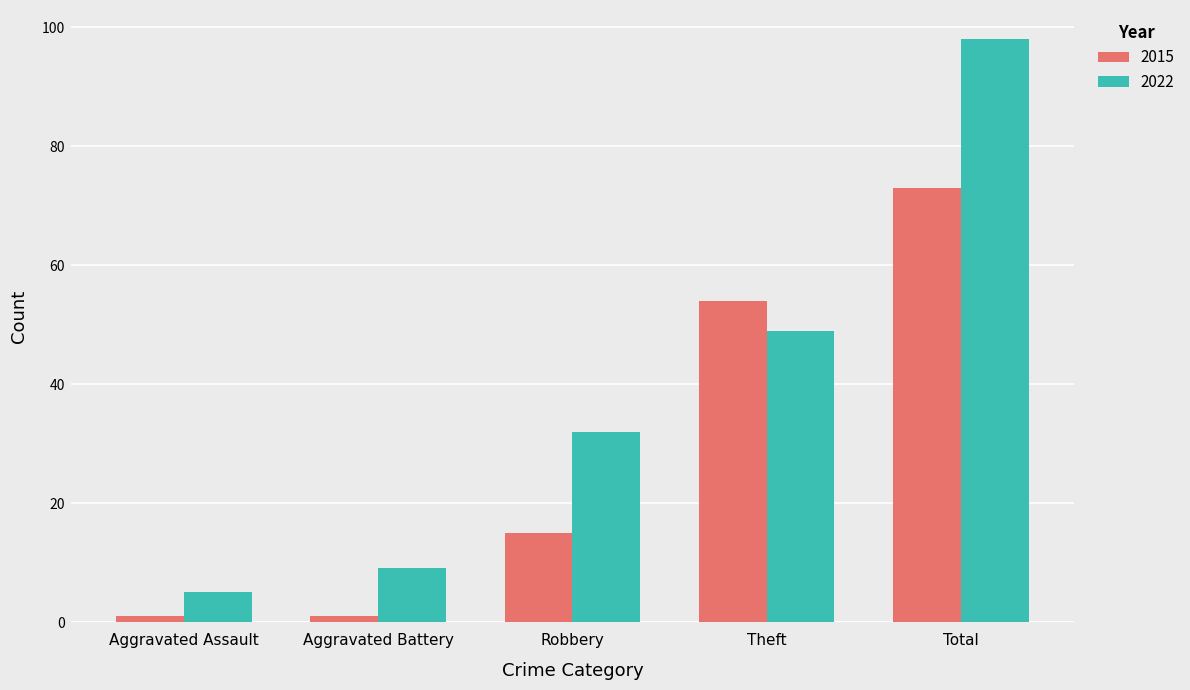

What is the sum of all 2022 values?

193